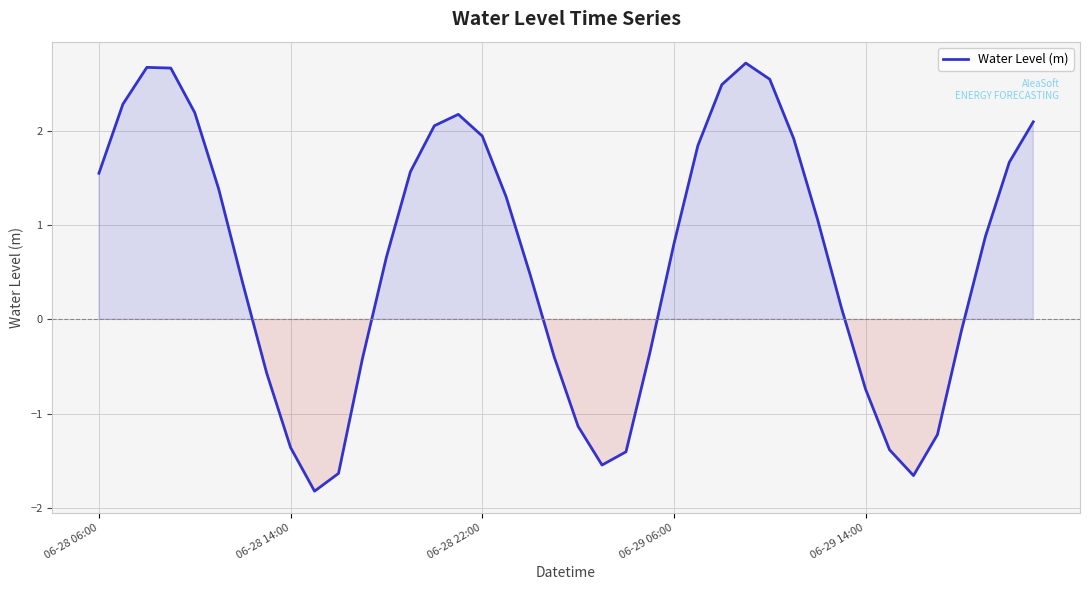

How many lines are shown in the chart?

1